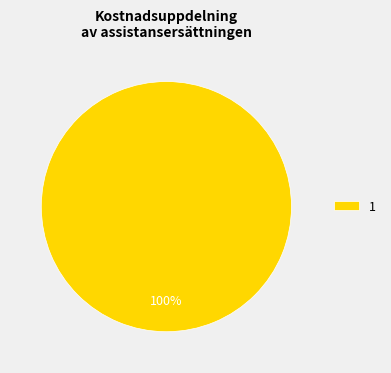

Rank the categories by value from highest to lowest.

1